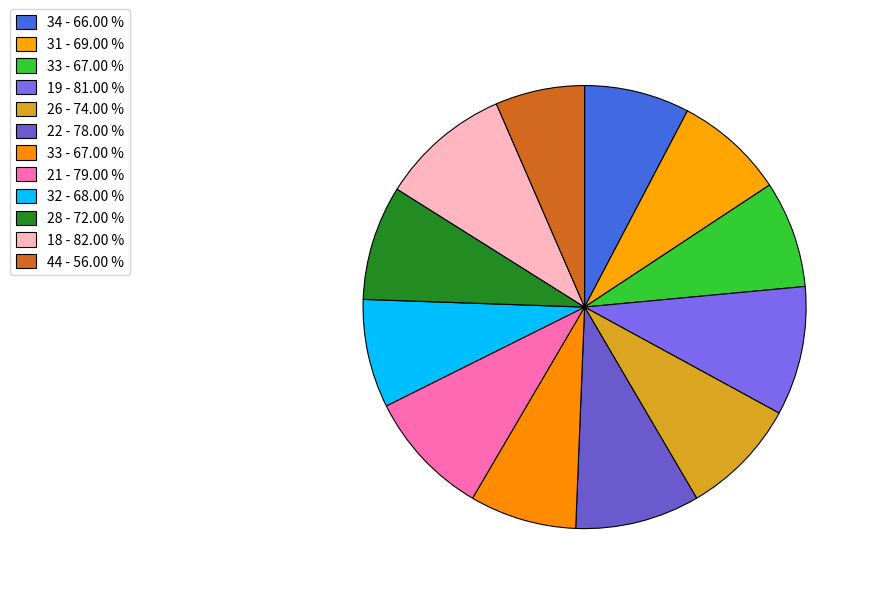

To the nearest percent, what is the average slice percentage?

8%